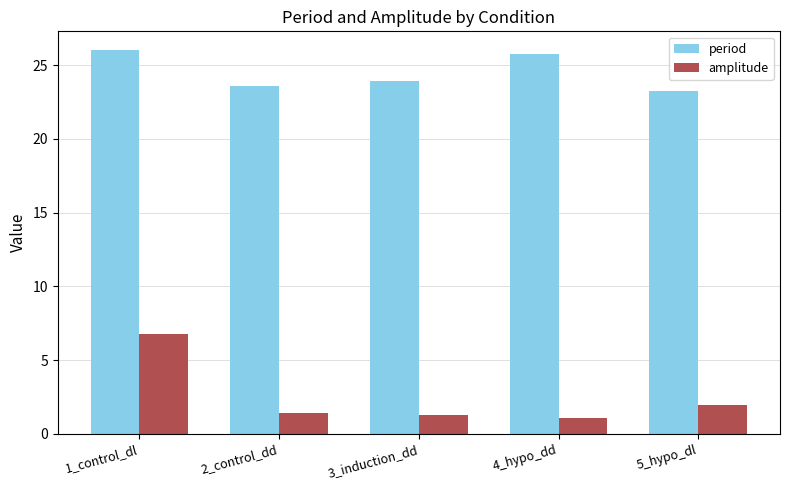

Which category has the lowest value in the period series?

5_hypo_dl